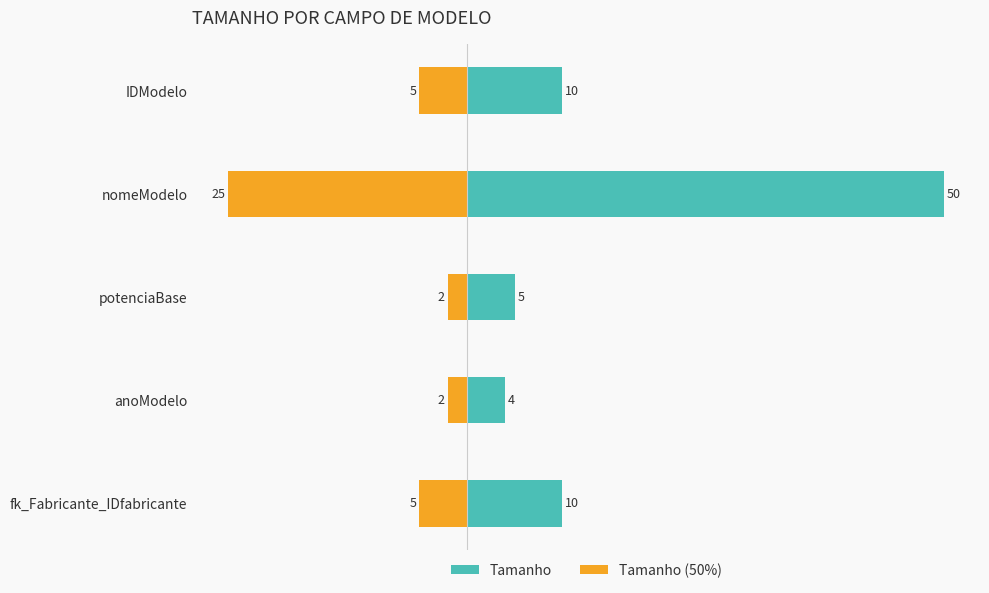

What is the difference between the maximum and minimum values in the Tamanho series?

46